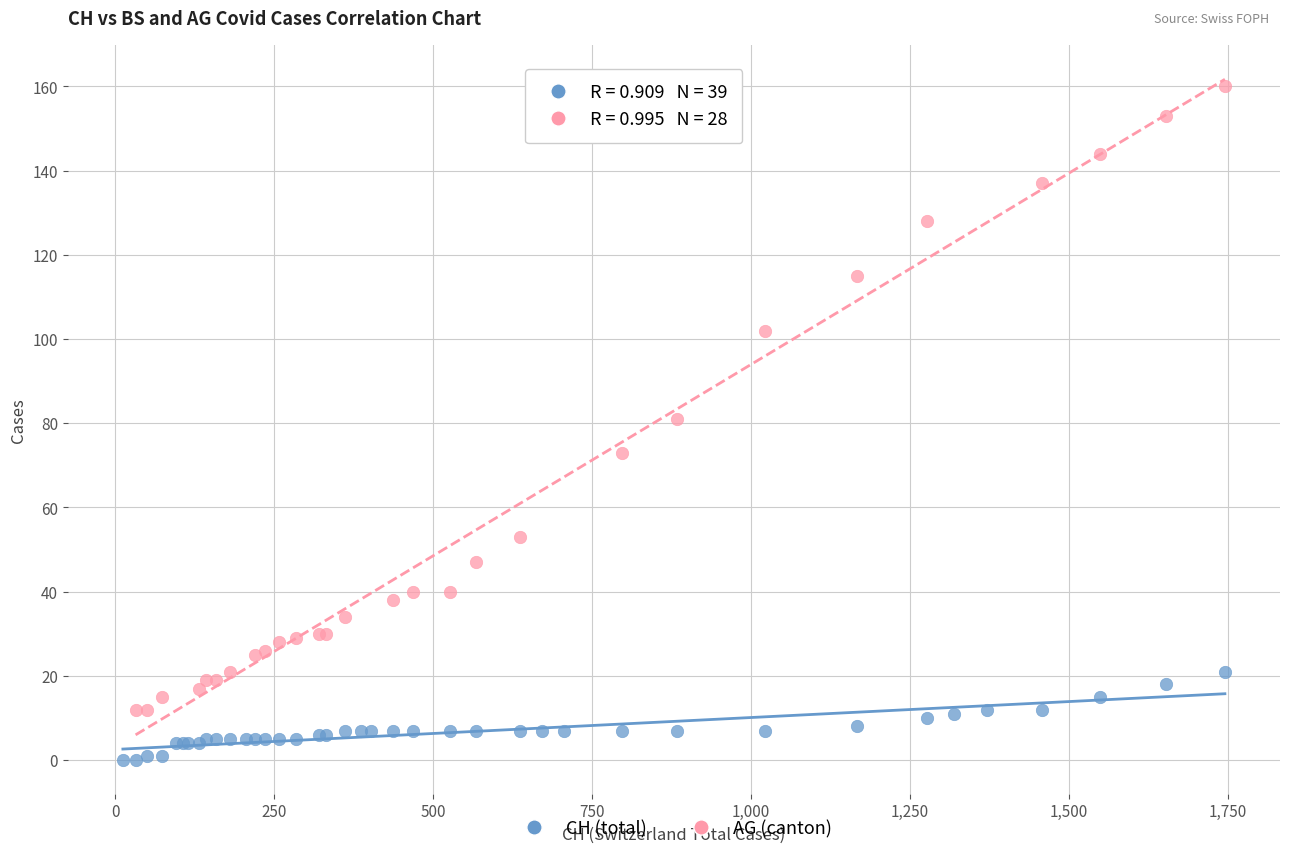

Which series contains the lowest Y value?

CH (total)